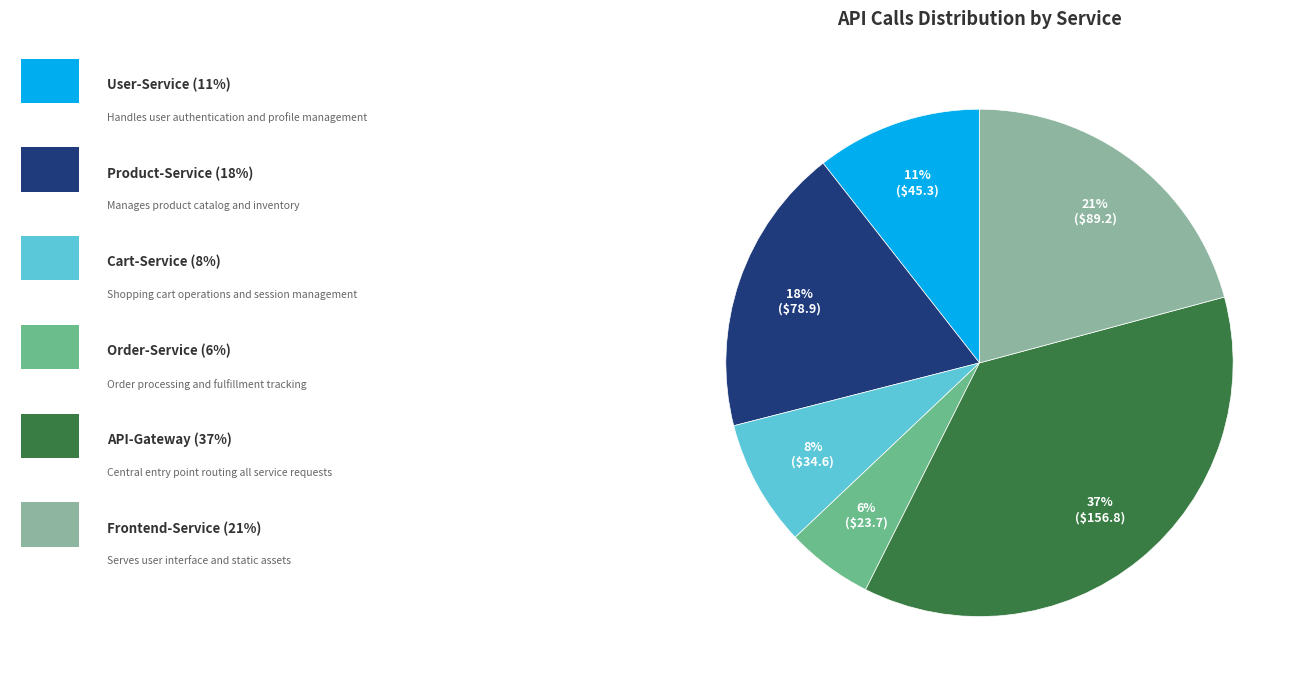

Does any single category account for the majority?

No